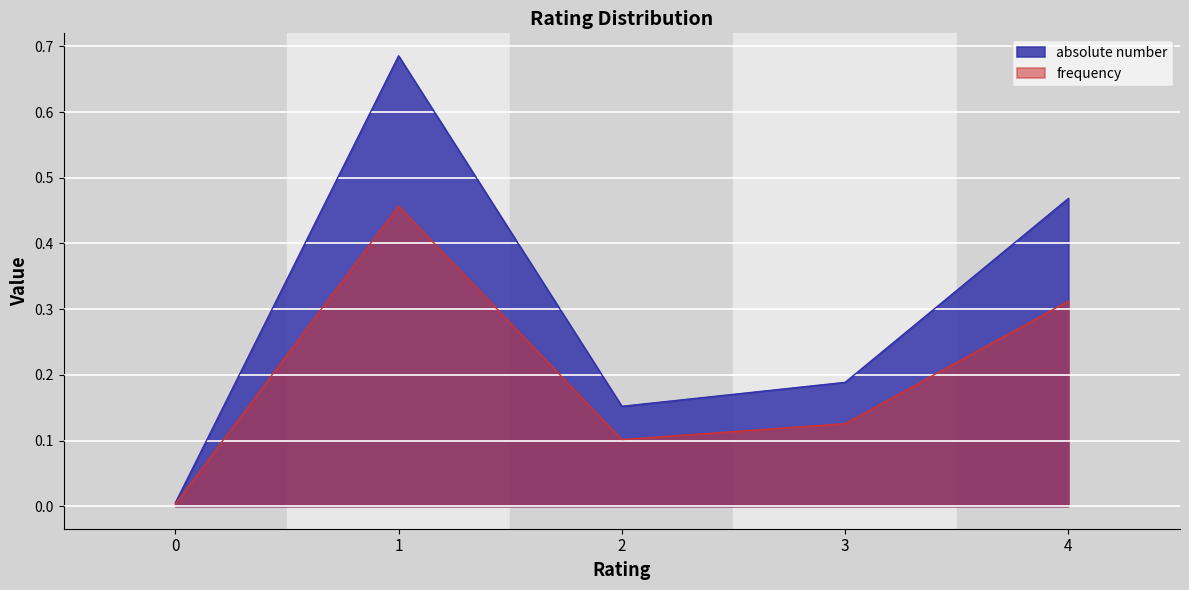

How many lines are shown in the chart?

2